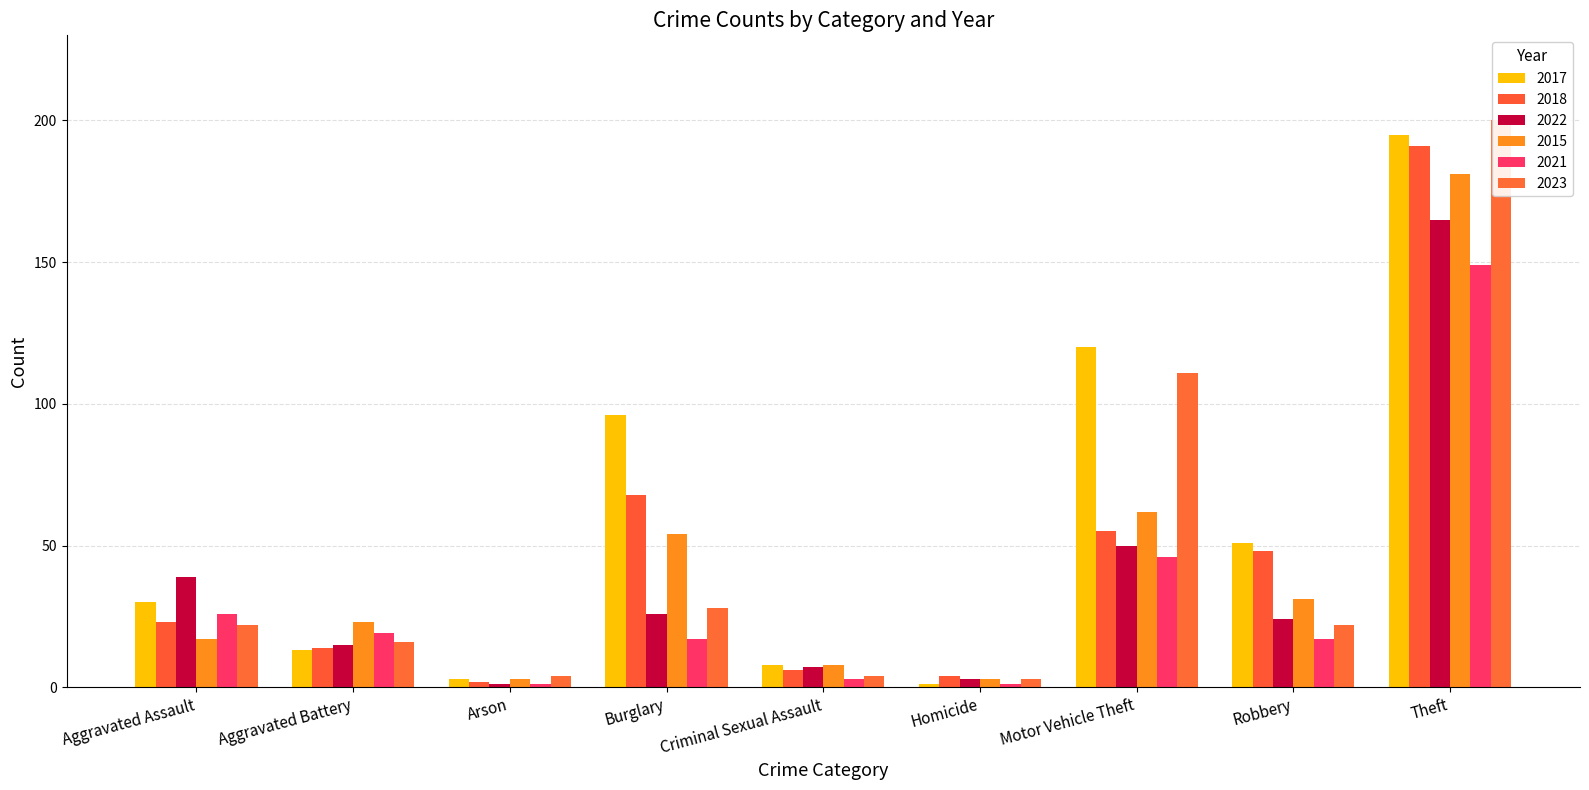

Reading left to right, list all the values displayed in this chart.

2017: Aggravated Assault=30	Aggravated Battery=13	Arson=3	Burglary=96	Criminal Sexual Assault=8	Homicide=1	Motor Vehicle Theft=120	Robbery=51	Theft=195
2018: Aggravated Assault=23	Aggravated Battery=14	Arson=2	Burglary=68	Criminal Sexual Assault=6	Homicide=4	Motor Vehicle Theft=55	Robbery=48	Theft=191
2022: Aggravated Assault=39	Aggravated Battery=15	Arson=1	Burglary=26	Criminal Sexual Assault=7	Homicide=3	Motor Vehicle Theft=50	Robbery=24	Theft=165
2015: Aggravated Assault=17	Aggravated Battery=23	Arson=3	Burglary=54	Criminal Sexual Assault=8	Homicide=3	Motor Vehicle Theft=62	Robbery=31	Theft=181
2021: Aggravated Assault=26	Aggravated Battery=19	Arson=1	Burglary=17	Criminal Sexual Assault=3	Homicide=1	Motor Vehicle Theft=46	Robbery=17	Theft=149
2023: Aggravated Assault=22	Aggravated Battery=16	Arson=4	Burglary=28	Criminal Sexual Assault=4	Homicide=3	Motor Vehicle Theft=111	Robbery=22	Theft=200